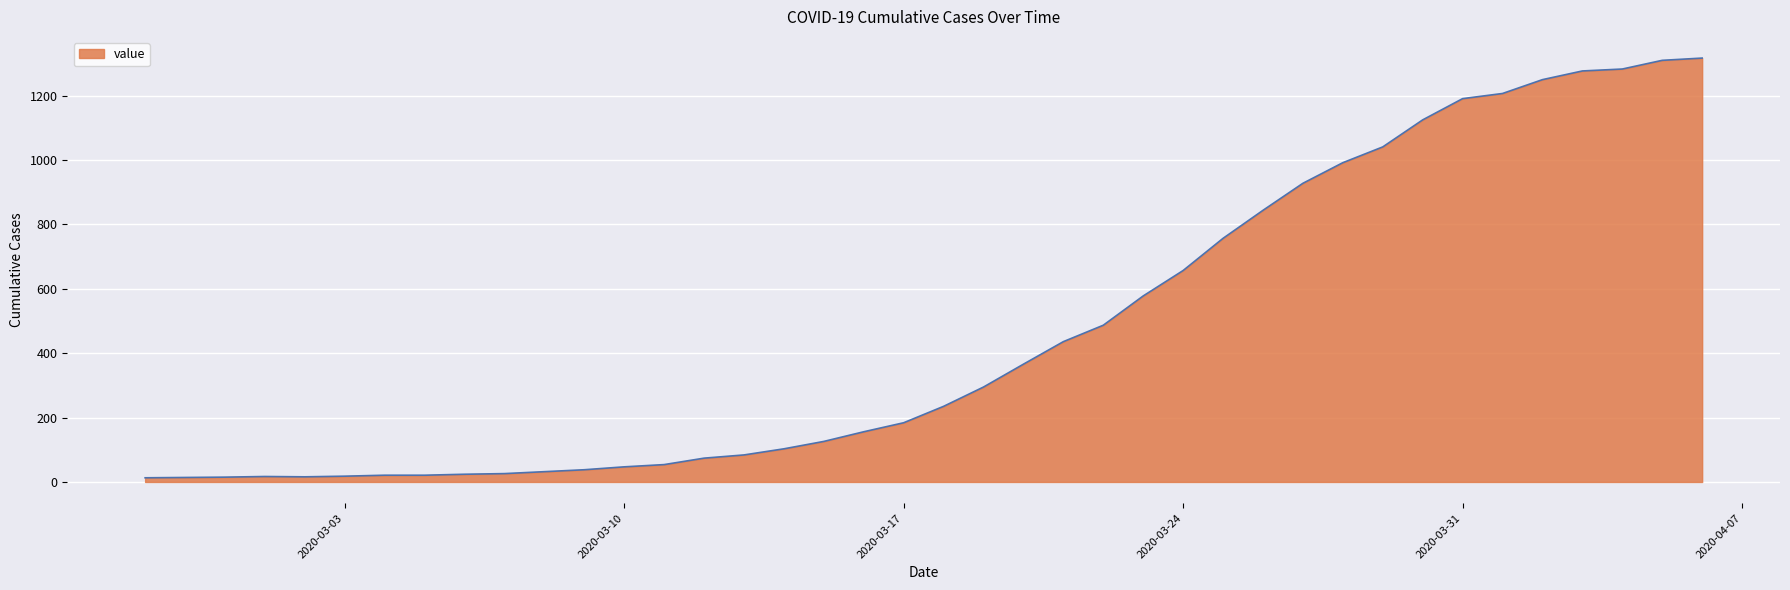

What is the difference between the maximum and minimum values?

1304